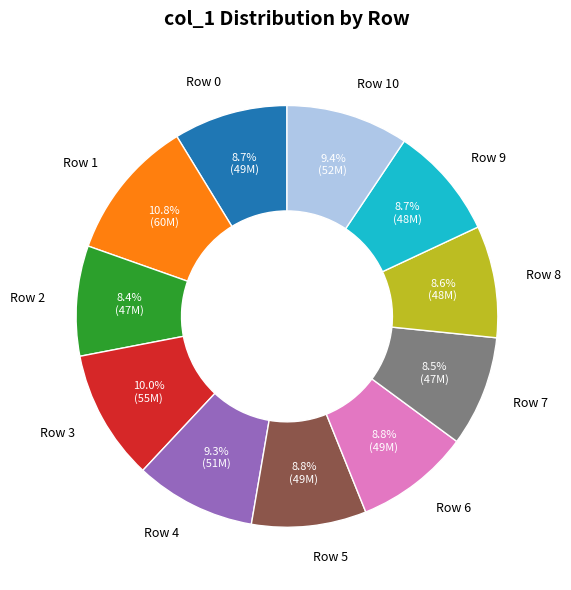

Is the sum of Row 5 and Row 3 greater than half?

No